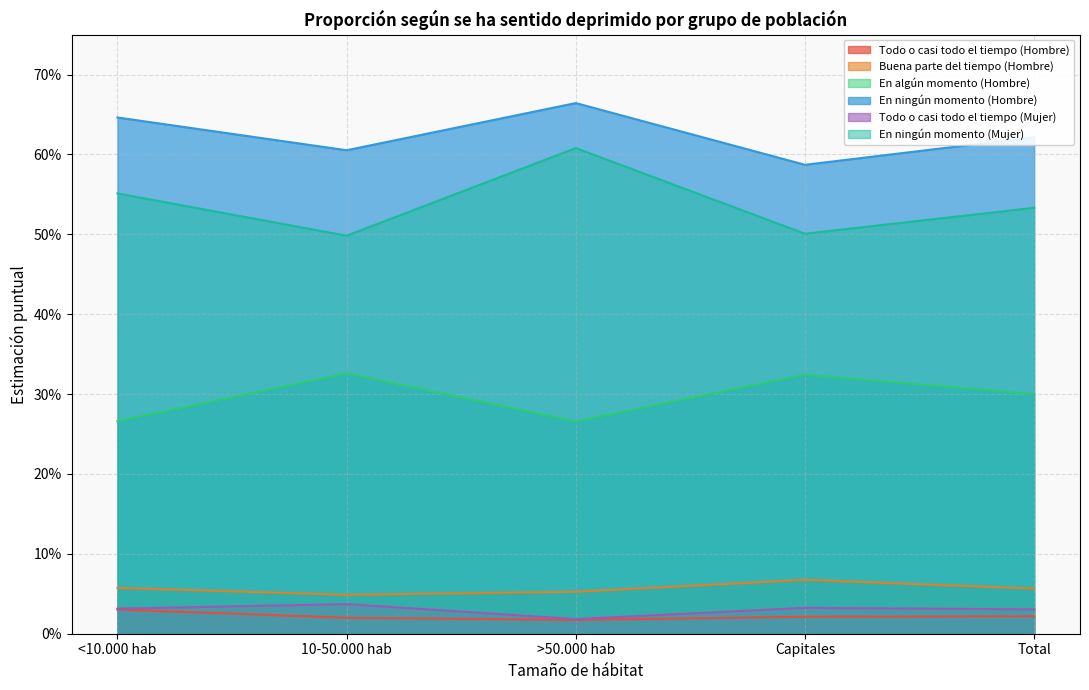

What is the label of the 2nd point from the right?

Capitales